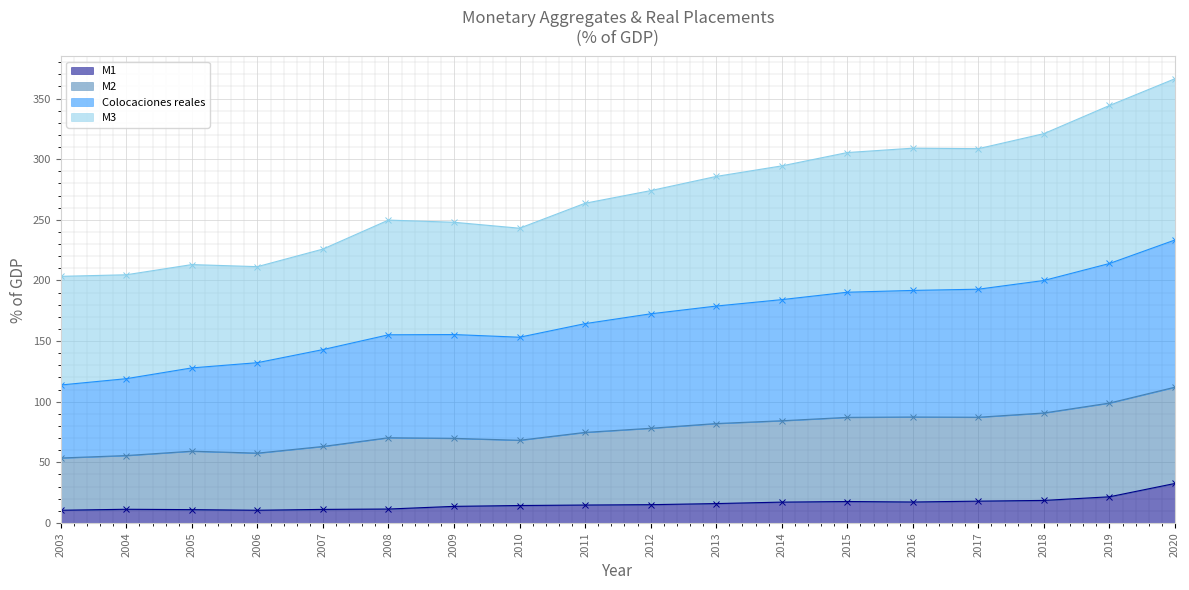

Which category has the highest value in the M1 series?

2020